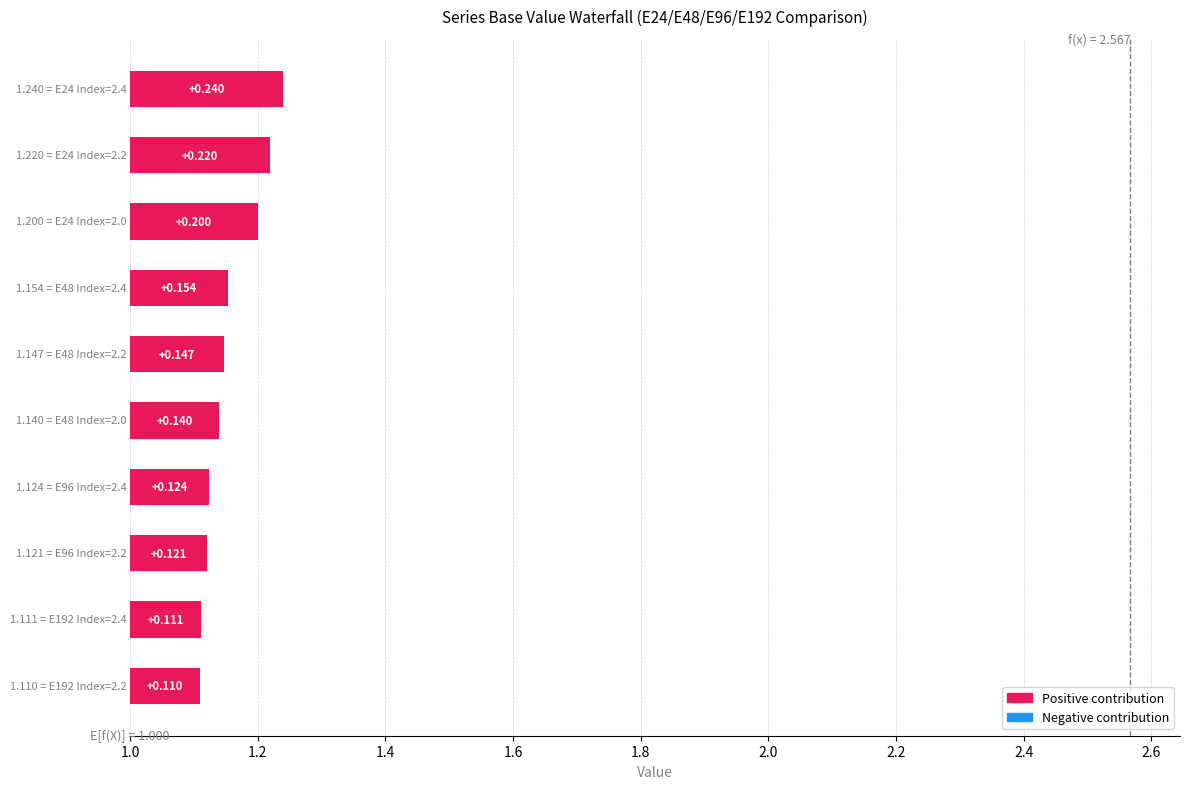

At which category is the sum across all series the highest?

2.4